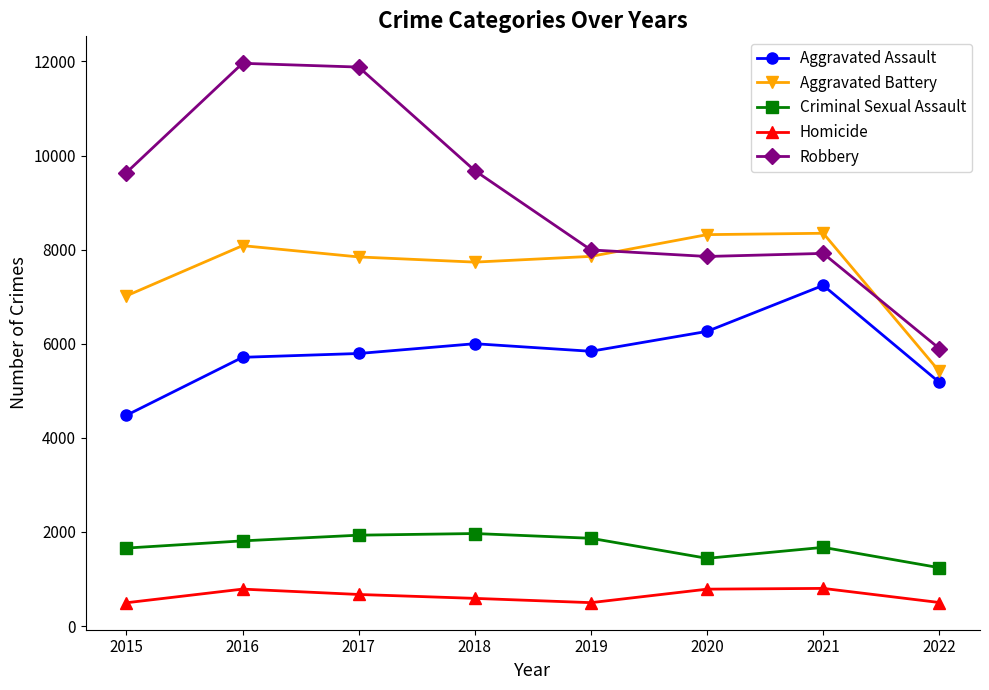

Which series changed the most between 2019 and 2021?

Aggravated Assault